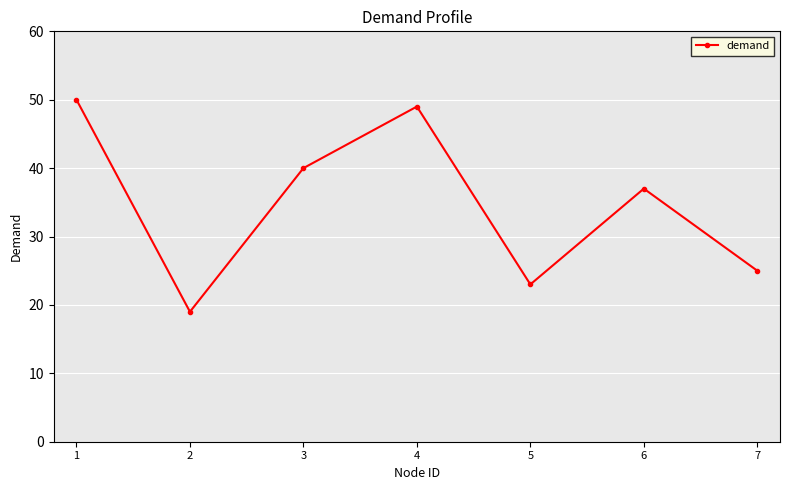

What is the value of the 1st point from the left?

50